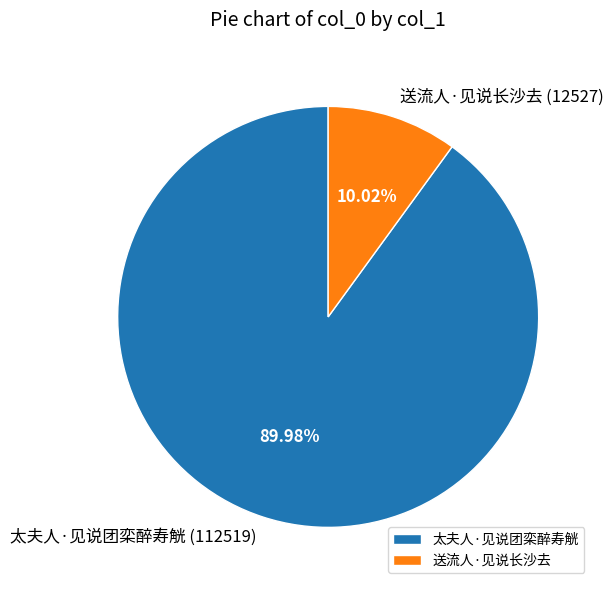

Approximately how many times larger is the value at 太夫人·见说团栾醉寿觥 compared to 送流人·见说长沙去?

9.0